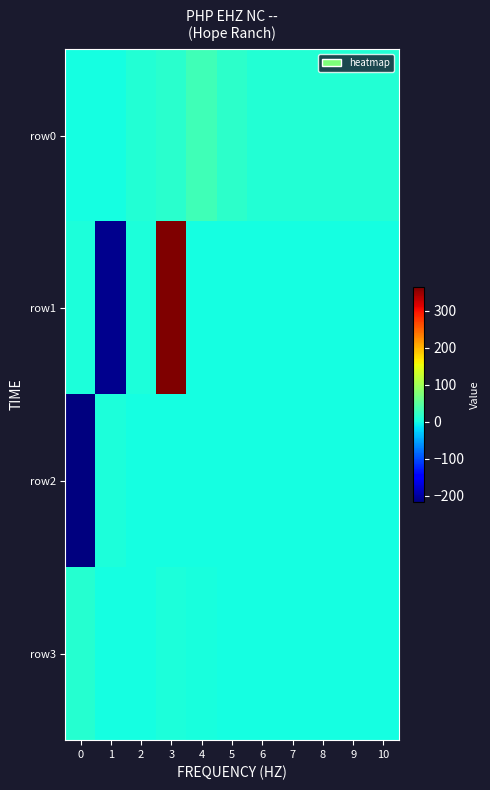

What is the total value across all series at 2?

17